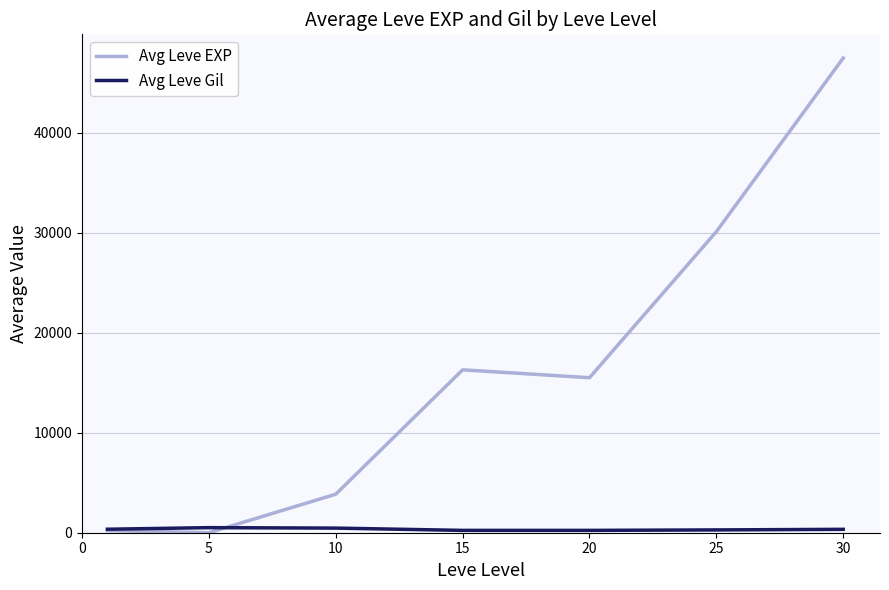

Which series has the widest spread of values?

Avg Leve EXP